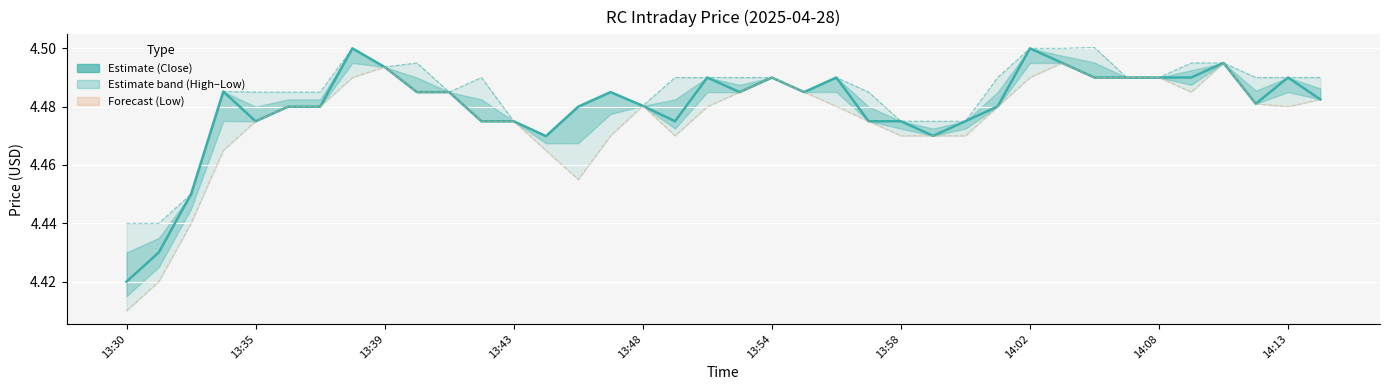

What is the minimum value shown in the chart?

4.4